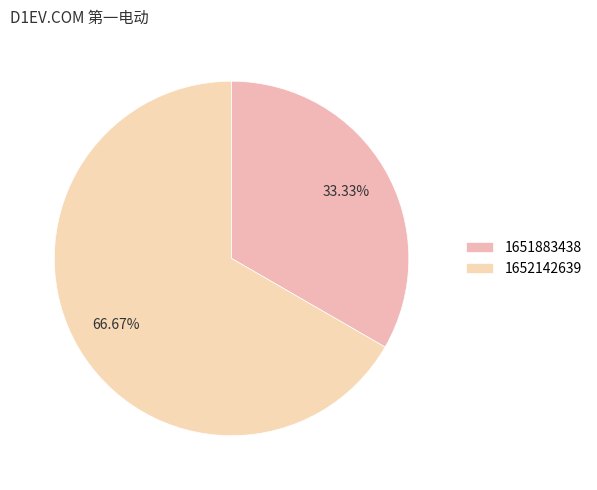

How much of the chart is everything except 1652142639?

33.3%